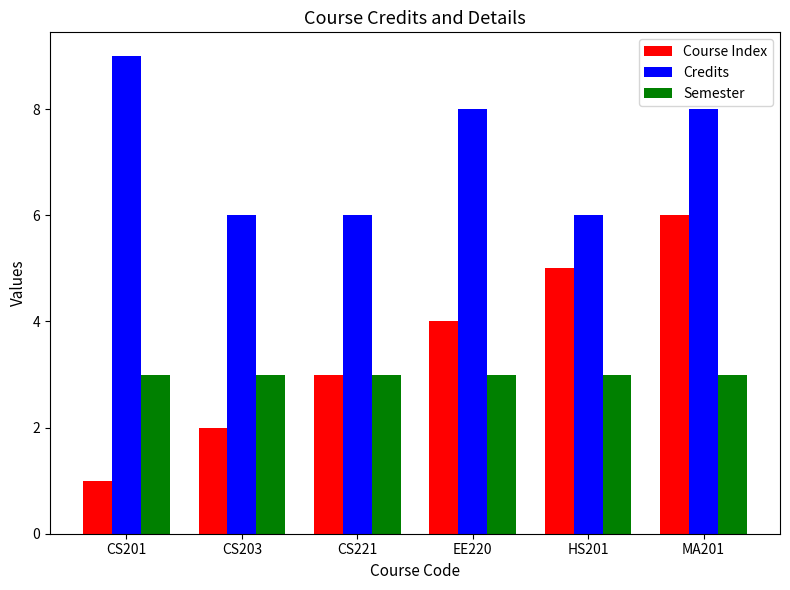

Which label corresponds to the largest value in the chart?

CS201